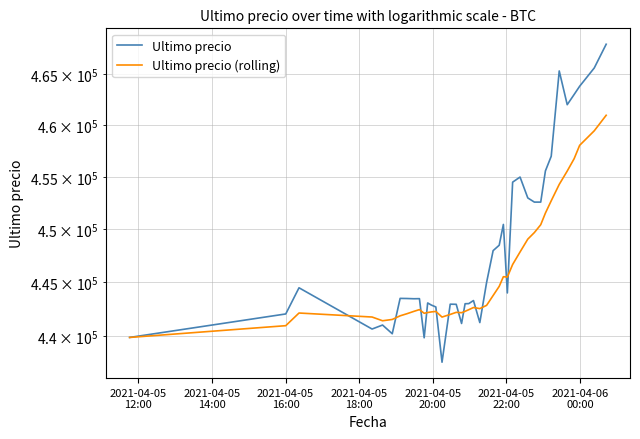

Which series has the widest spread of values?

Ultimo precio